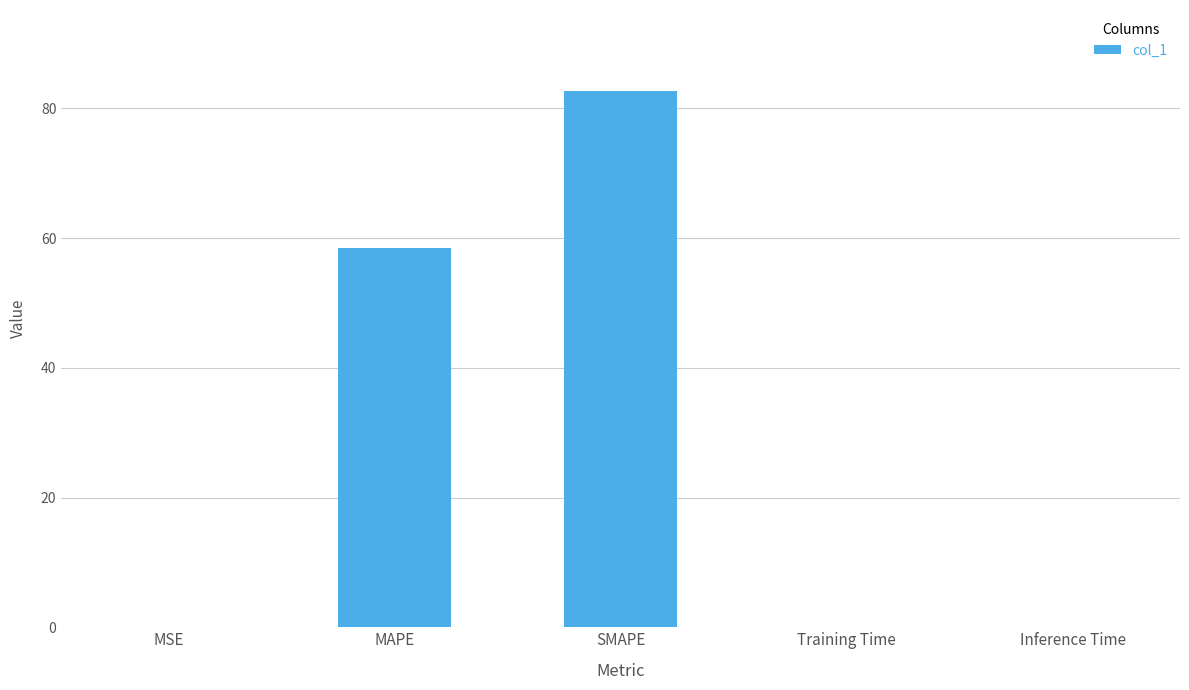

What is the sum of the values at Training Time and SMAPE?

82.8